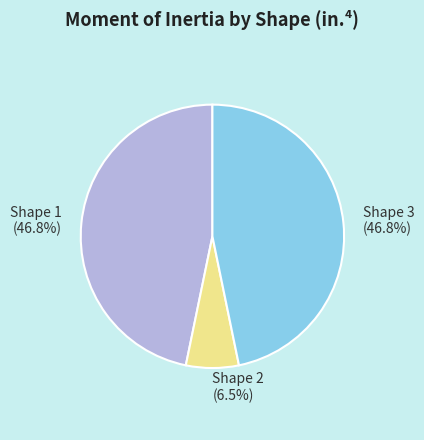

To the nearest percent, what is the difference between the Shape 3 and Shape 2 slice percentages?

40%